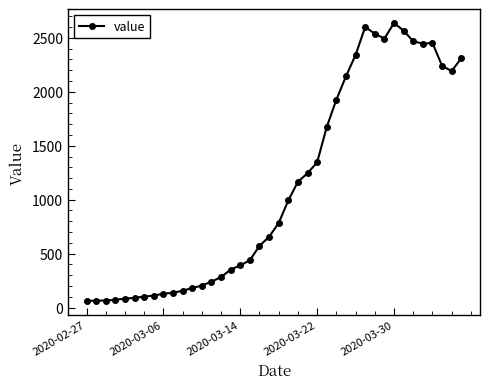

Count the number of categories in the chart.

40